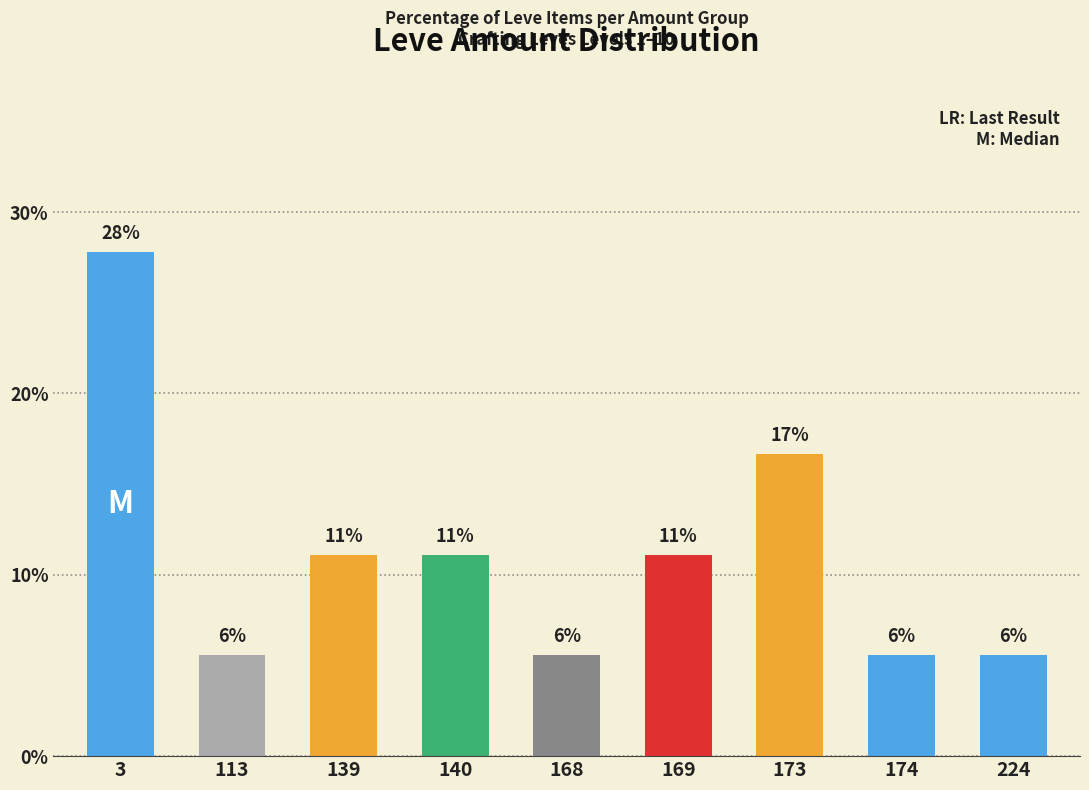

Which label corresponds to the largest value in the chart?

3